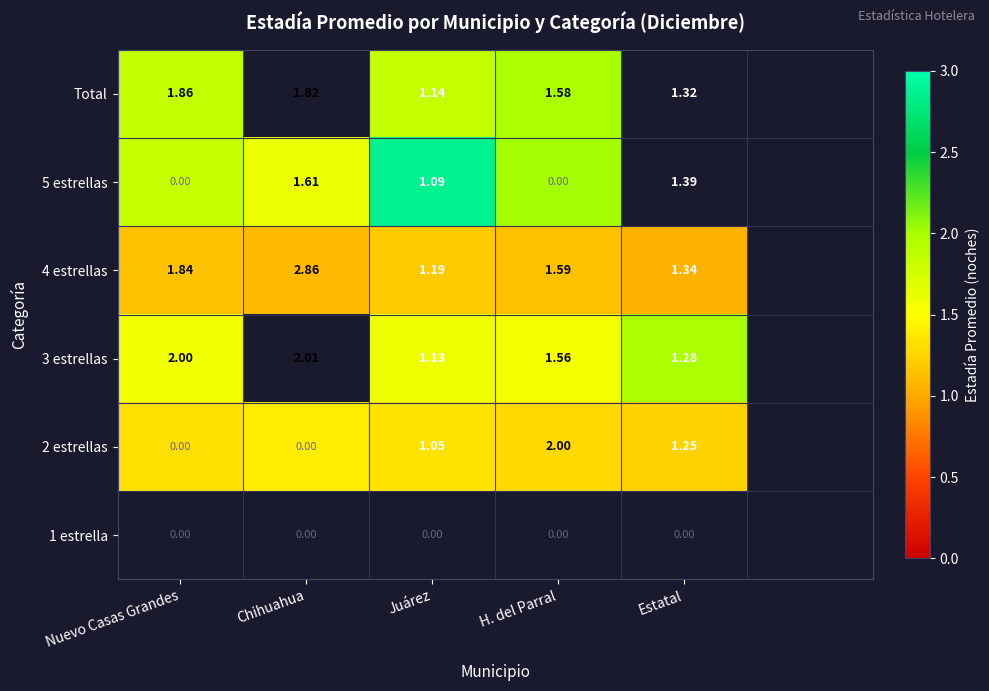

Is the value of 3 estrellas at Estatal greater than the value of 5 estrellas at Chihuahua?

No